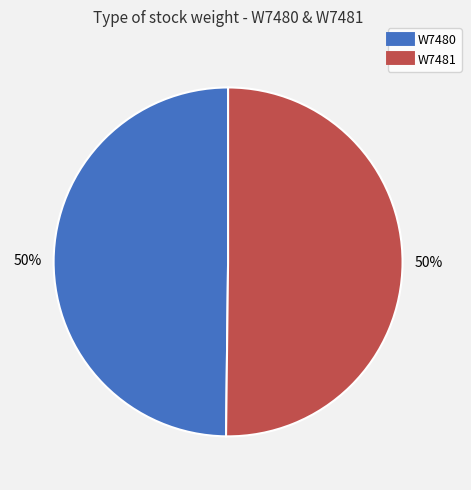

Is it true that W7481 is 50% of the pie?

True